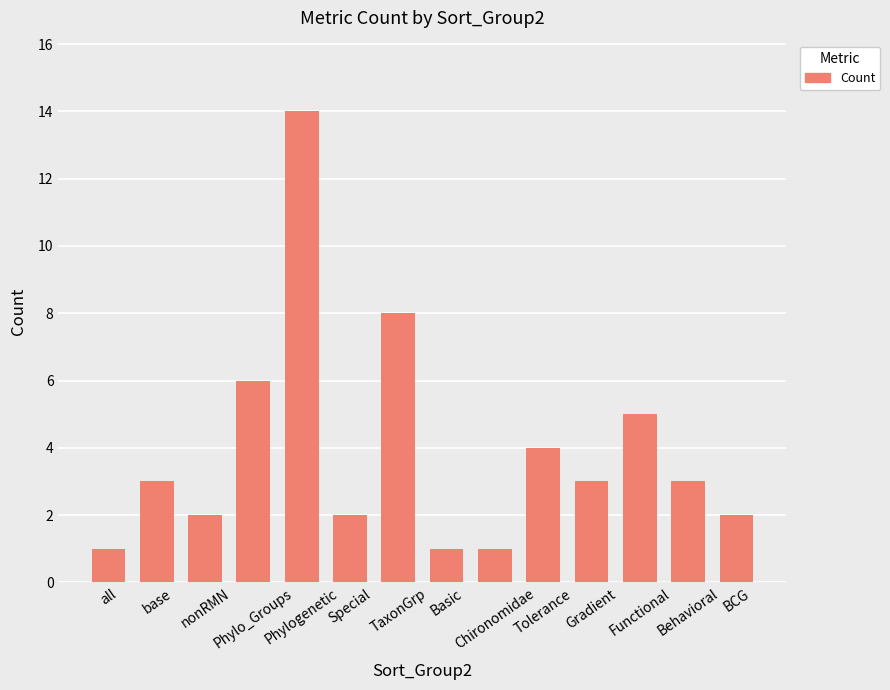

What is the value of the 6th bar from the left?

2